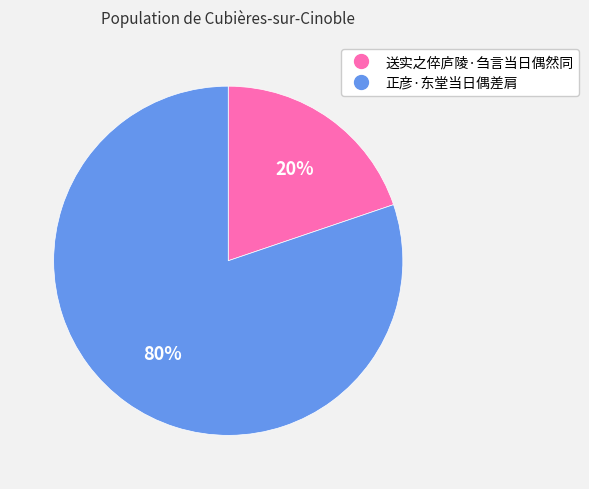

Which slice is the smallest?

送实之倅庐陵·刍言当日偶然同